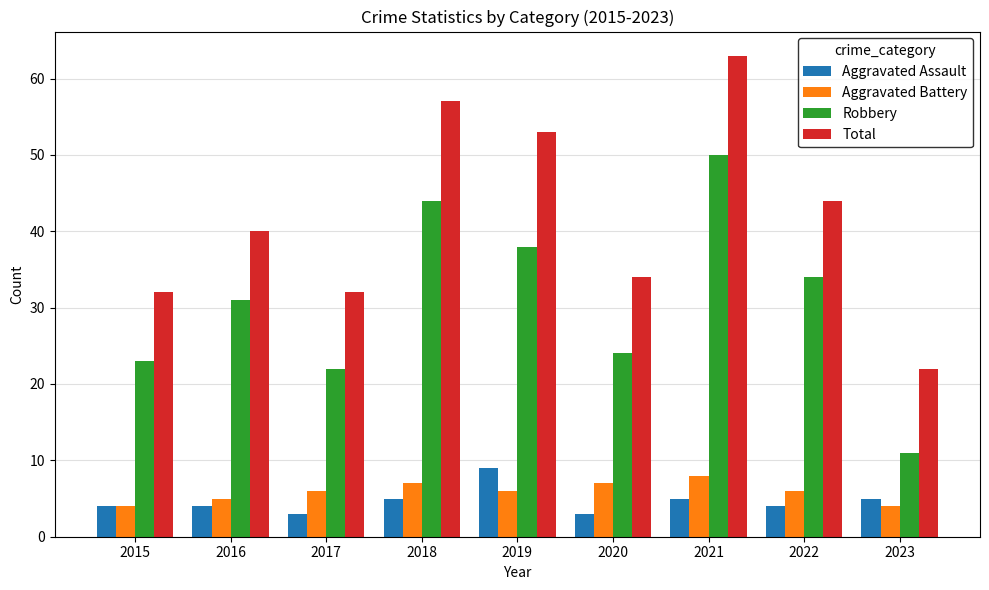

Does the chart contain any negative values?

No